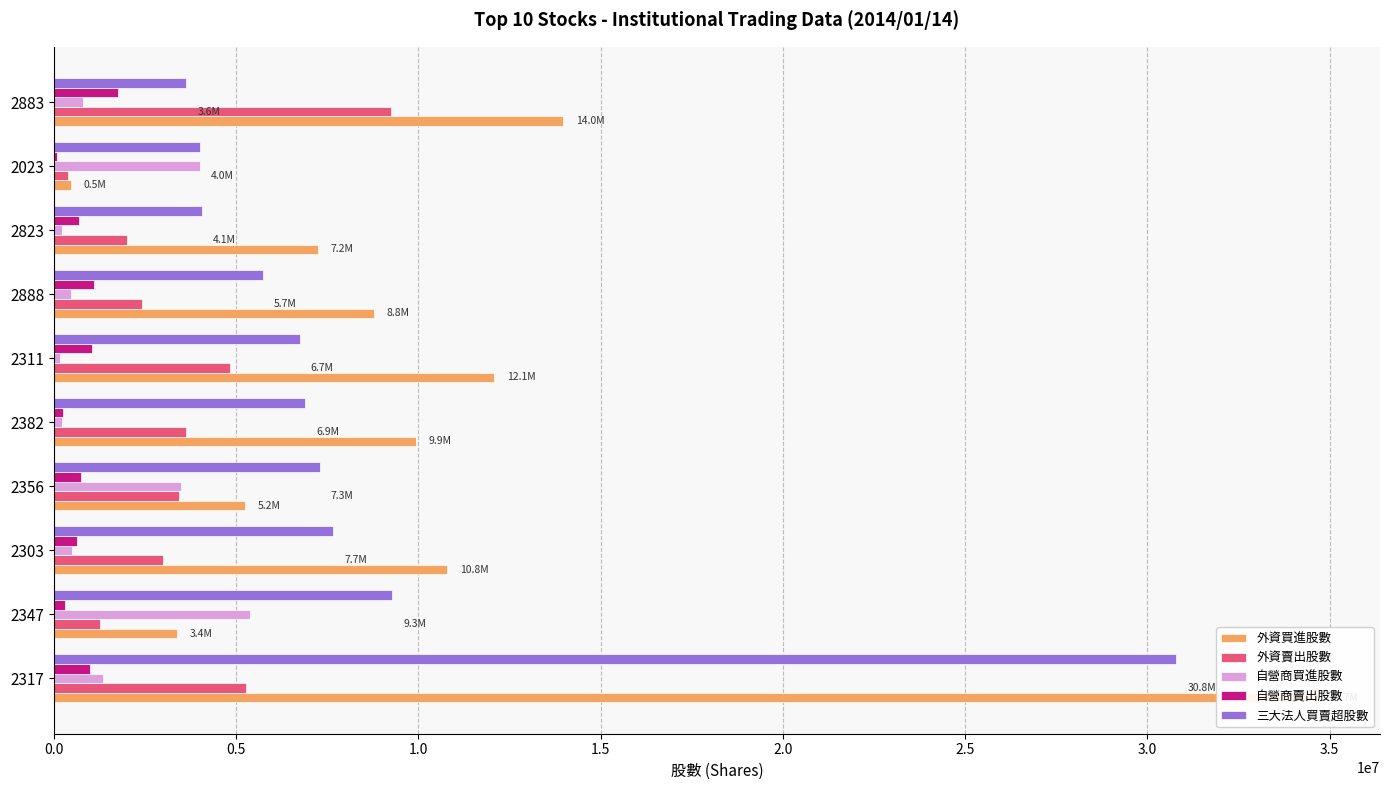

Reading left to right, transcribe all the data shown in this chart.

外資買進股數: 34652892	3386000	10791218	5243604	9942000	12078558	8789000	7234000	462000	13973000
外資賣出股數: 5275278	1256000	2987893	3442000	3624000	4843000	2413000	1999000	386000	9261000
自營商買進股數: 1352000	5374000	489000	3474000	225000	167000	463000	221000	4007000	808000
自營商賣出股數: 975000	299000	635000	738000	251000	1045000	1109000	688000	80000	1750000
三大法人買賣超股數: 30788614	9284000	7666325	7292604	6883000	6740558	5734000	4057000	4003000	3627000